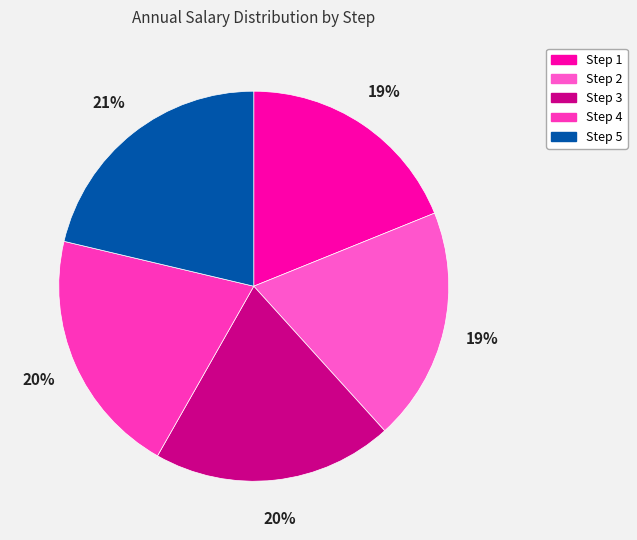

True or false: Step 2 accounts for 19% of the total.

True